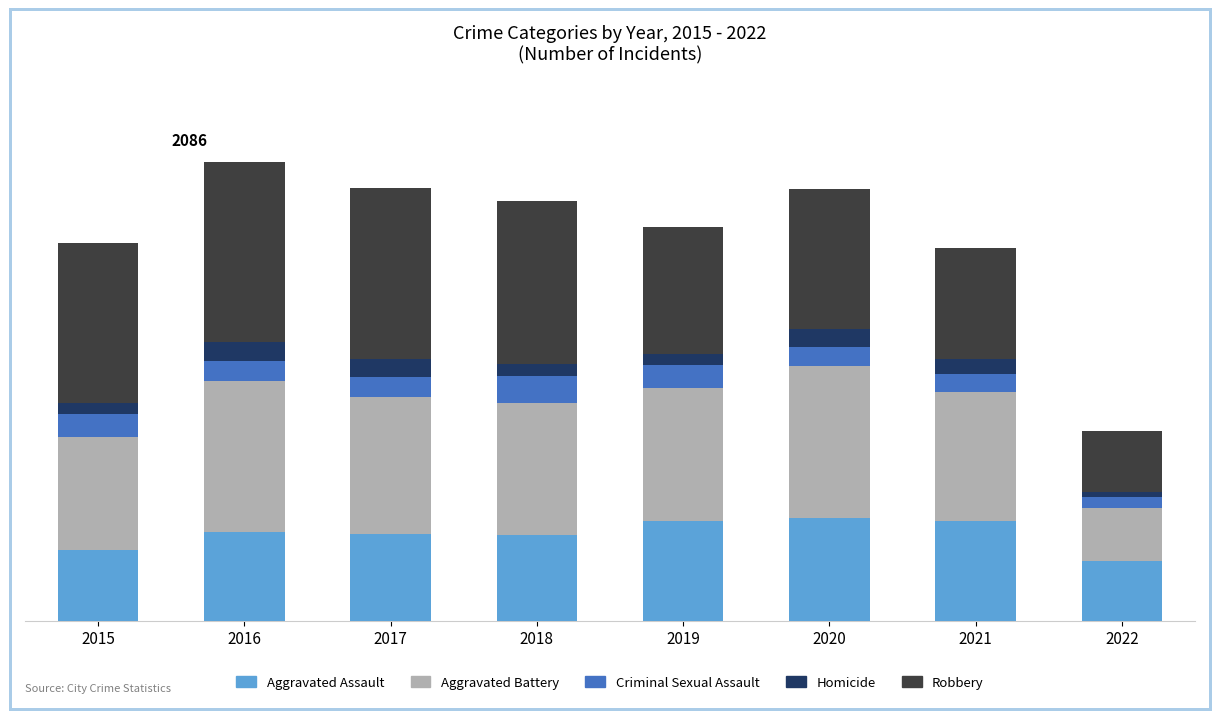

Rank the series by their maximum value, from highest to lowest.

Robbery, Aggravated Battery, Aggravated Assault, Criminal Sexual Assault, Homicide